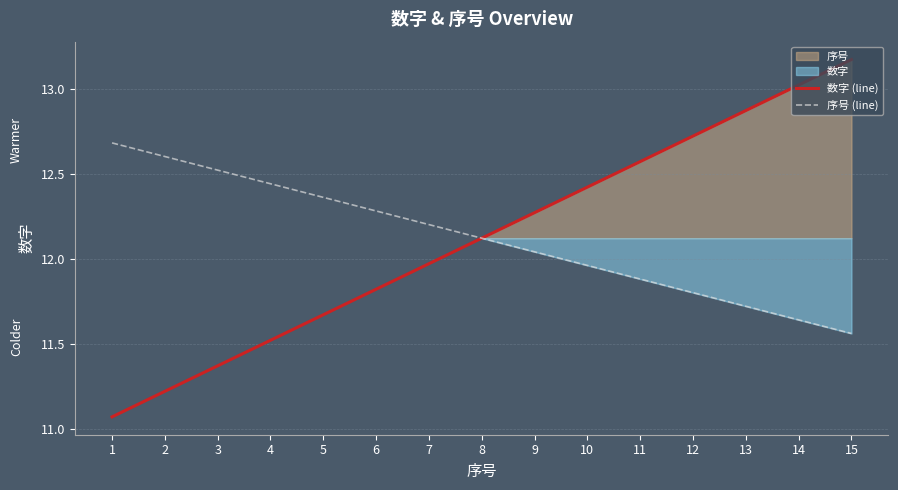

Which has a higher value, 8 or 15?

15